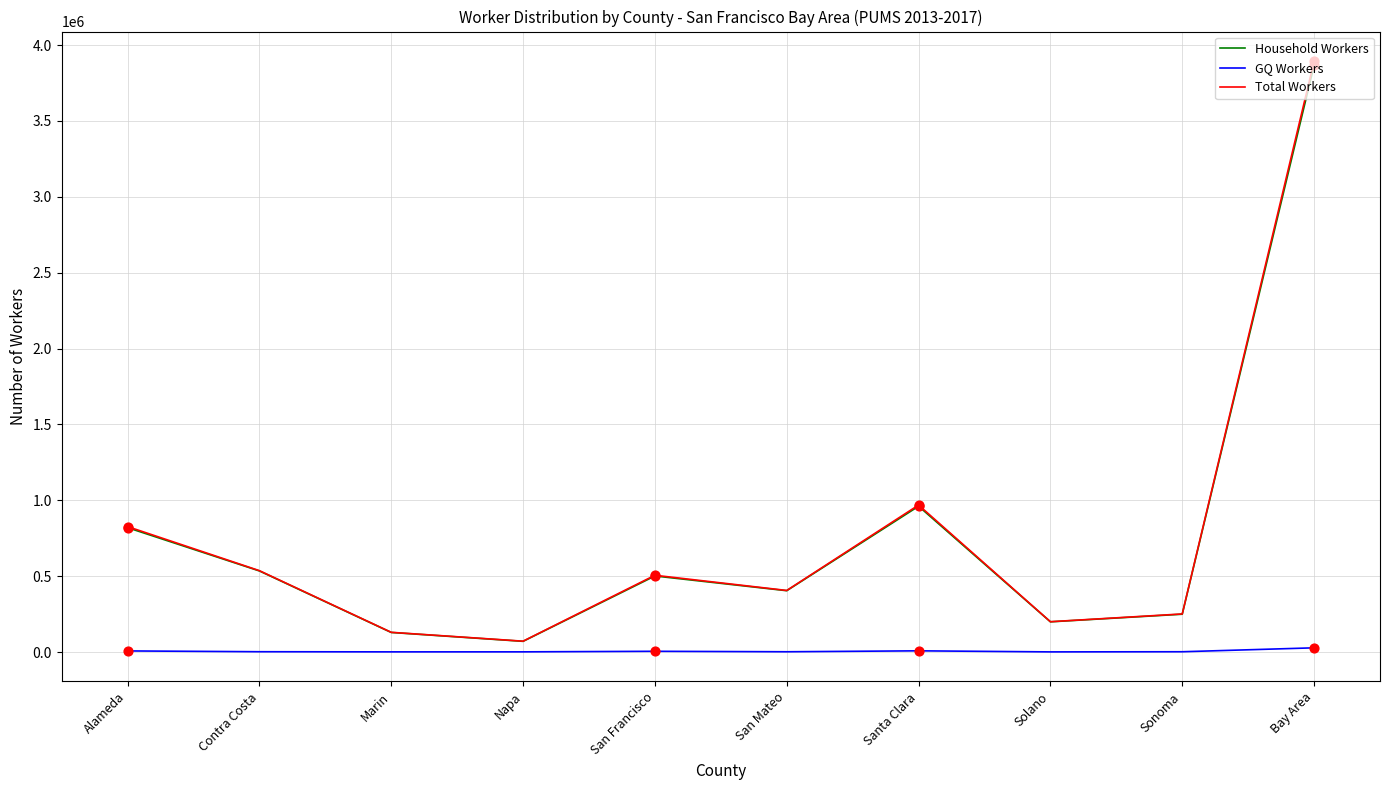

At which category is the sum across all series the highest?

Bay Area